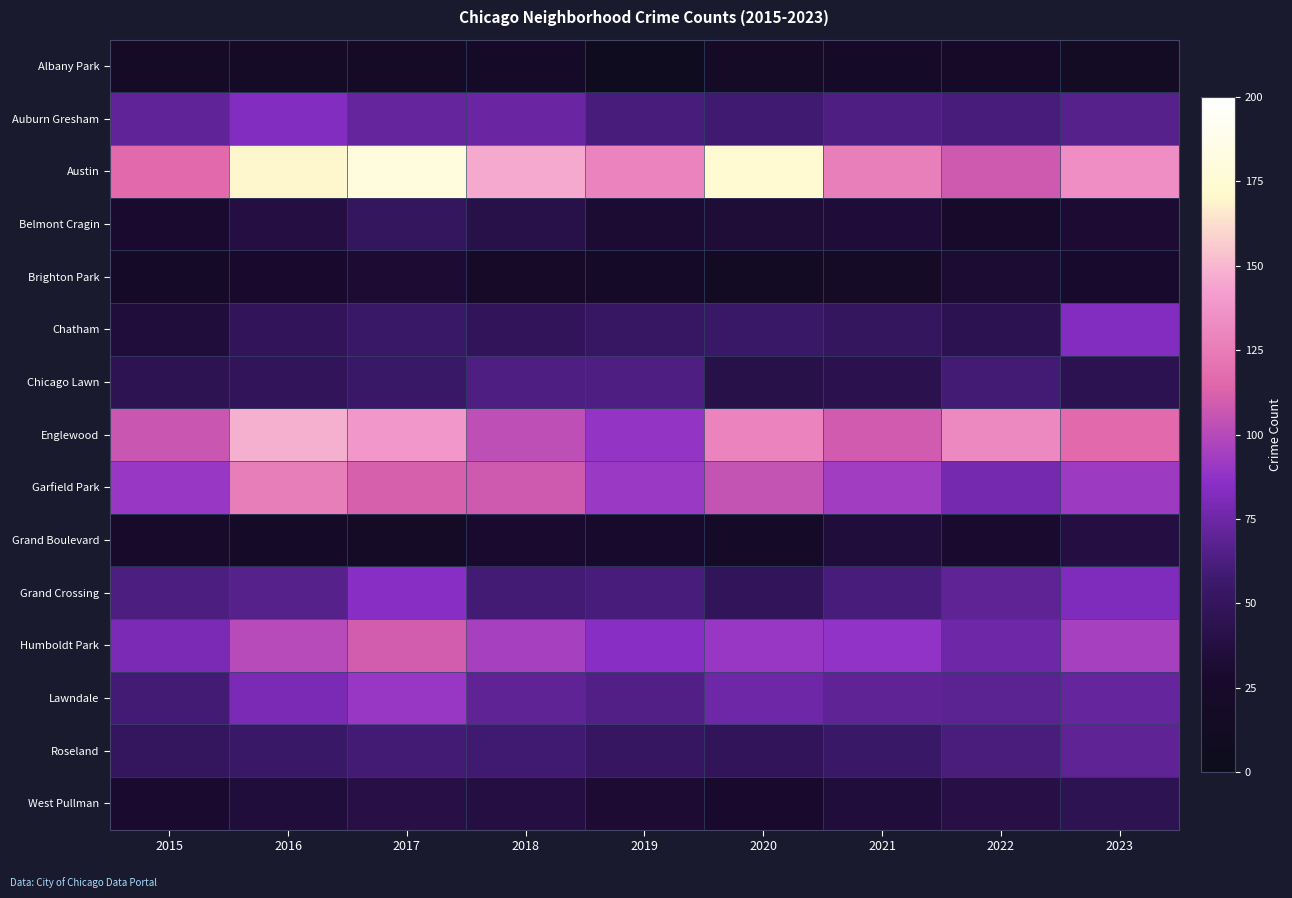

At which category is the sum across all series the highest?

2017